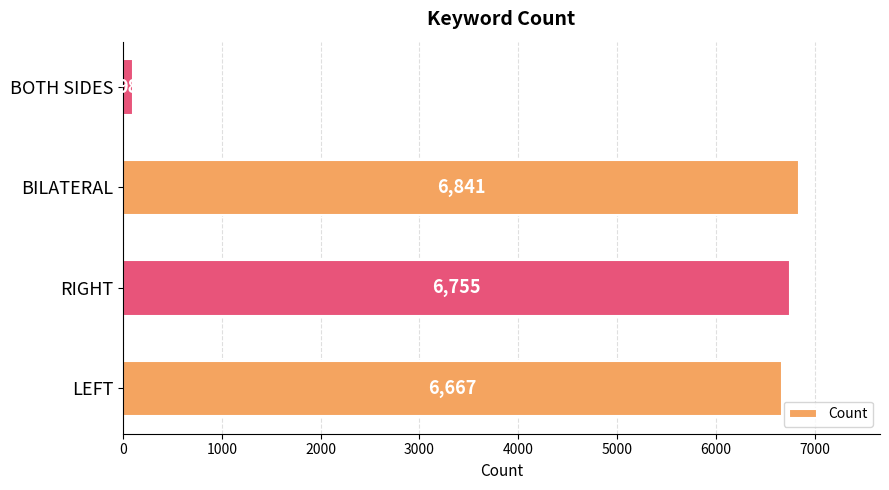

Reading bottom to top, what are all the values shown in this chart?

LEFT=6667	RIGHT=6755	BILATERAL=6841	BOTH SIDES=98